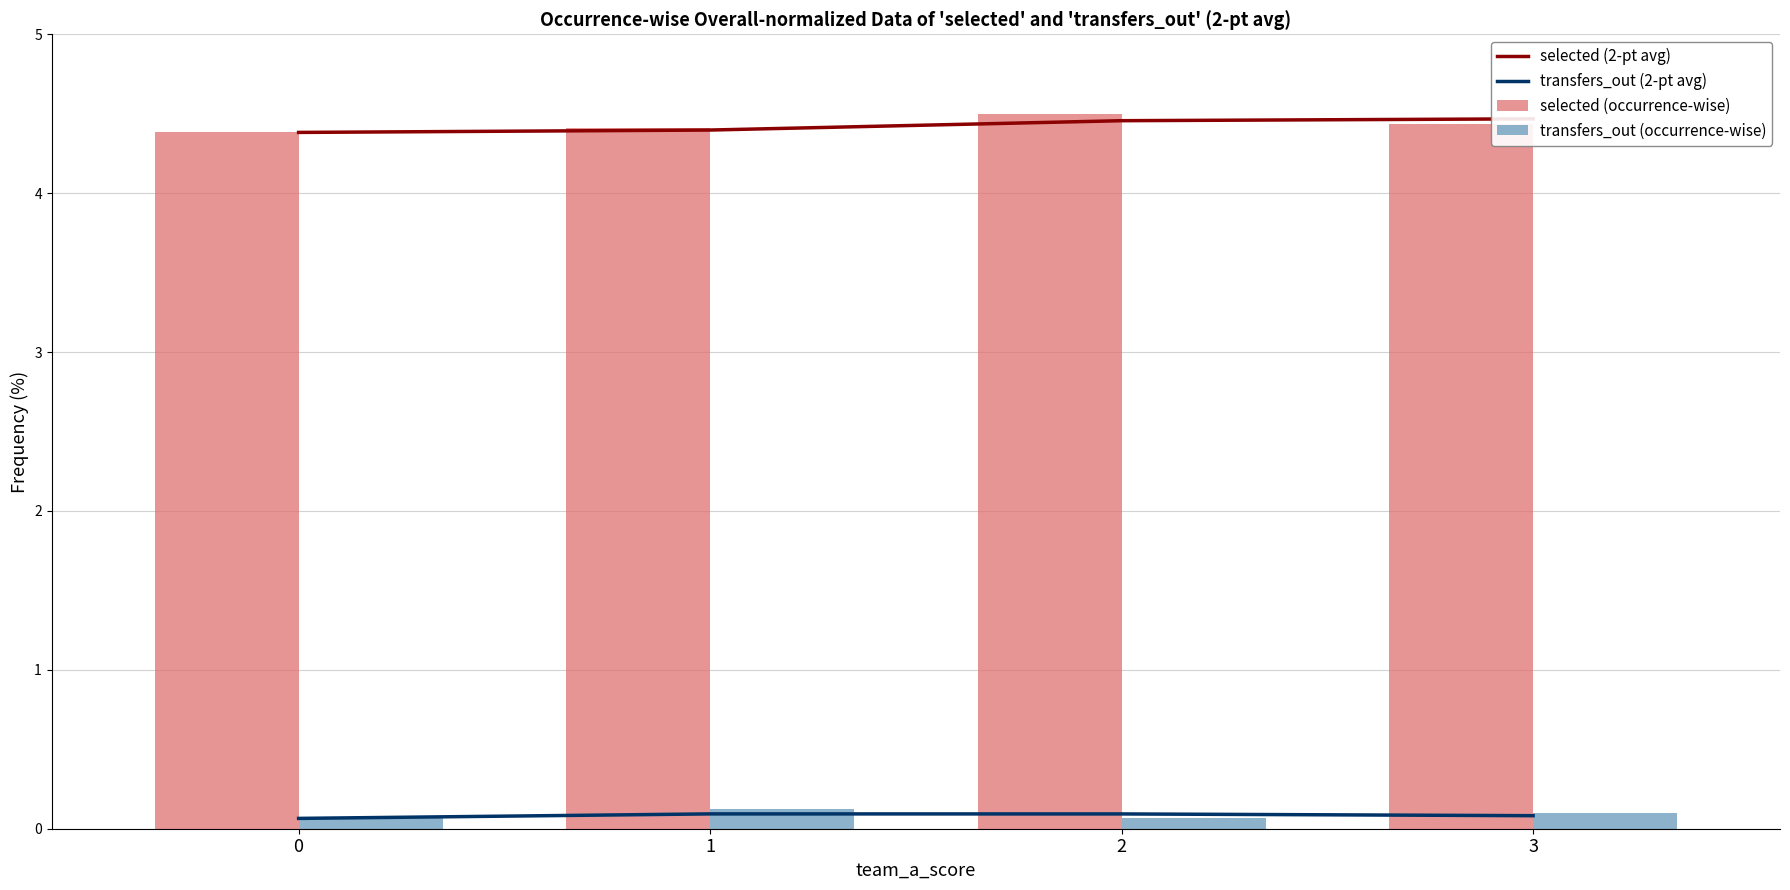

What is the sum of the transfers_out (occurrence-wise) values at 3 and 2?

0.2